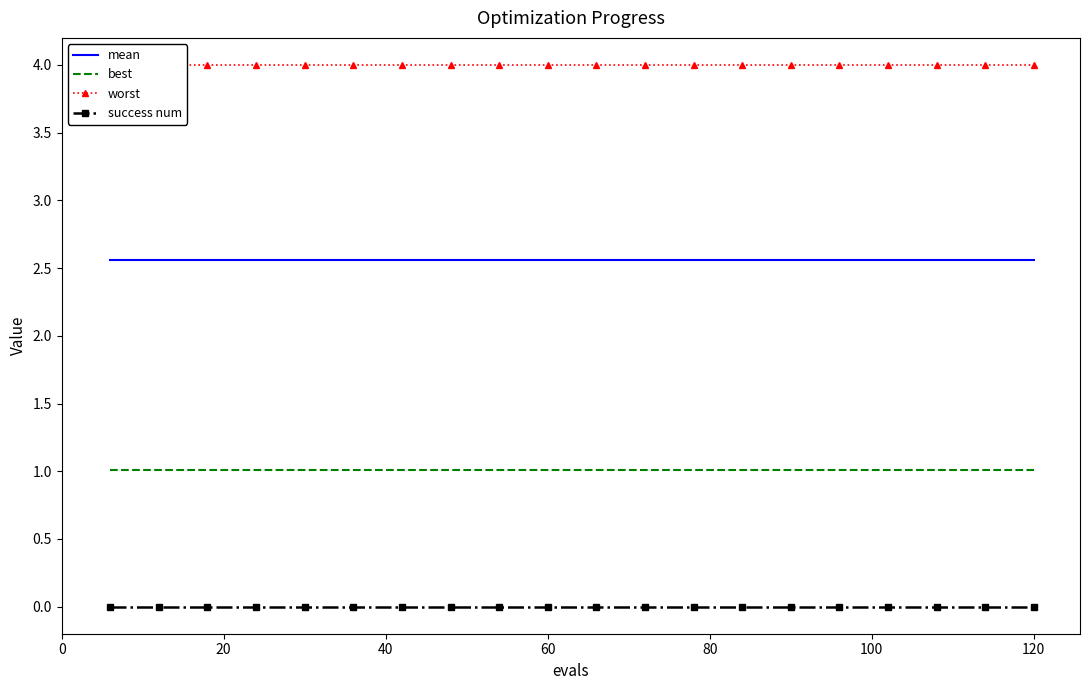

The best series shows 0.6 at 120. True or false?

False